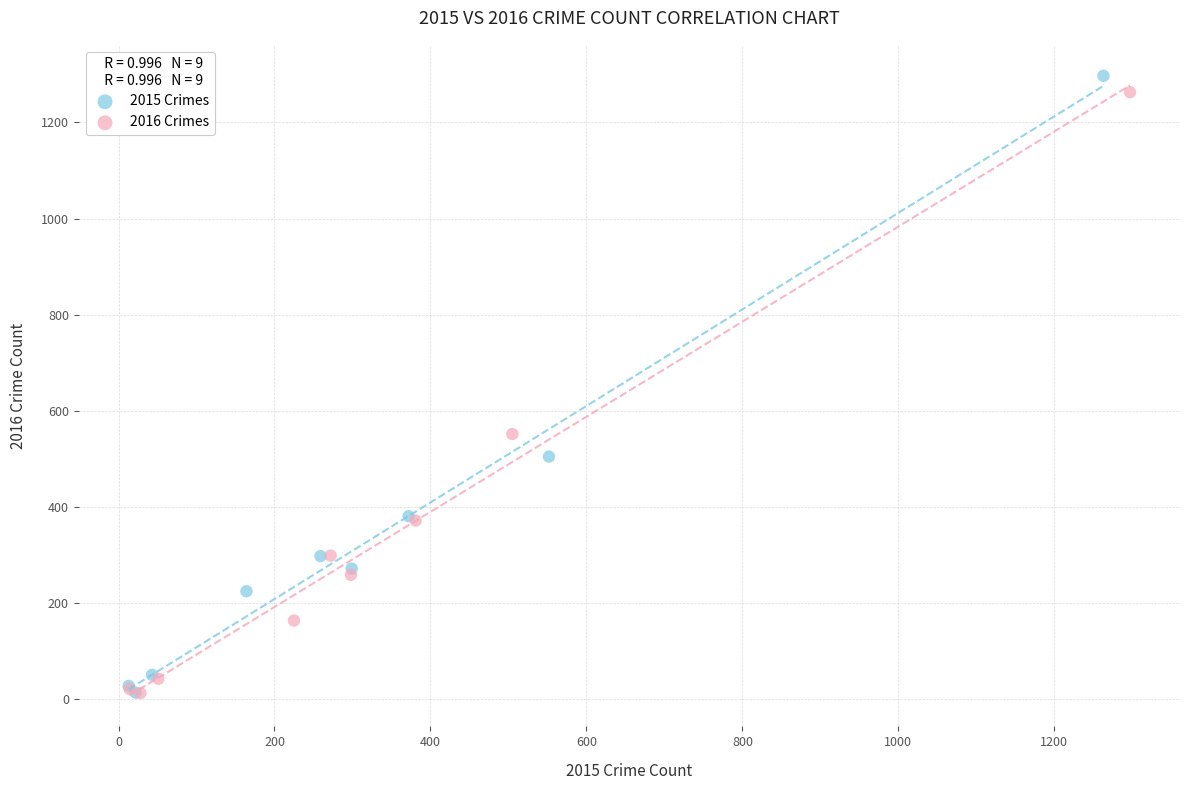

Which series has the largest Y range (max minus min)?

2015 Crimes